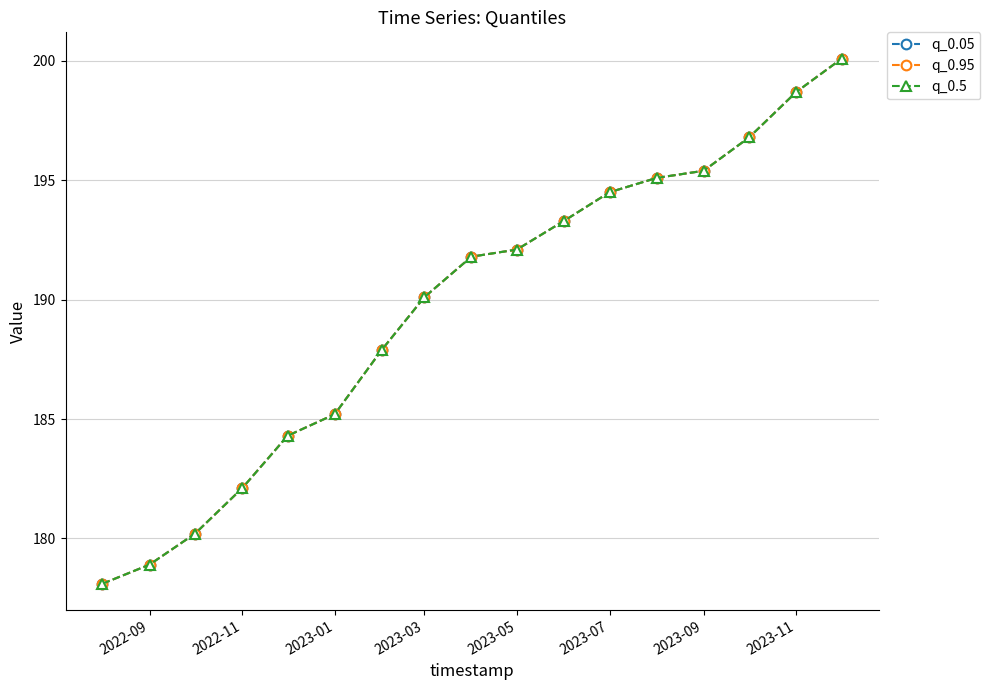

Is this an area chart (filled region under the line)?

No